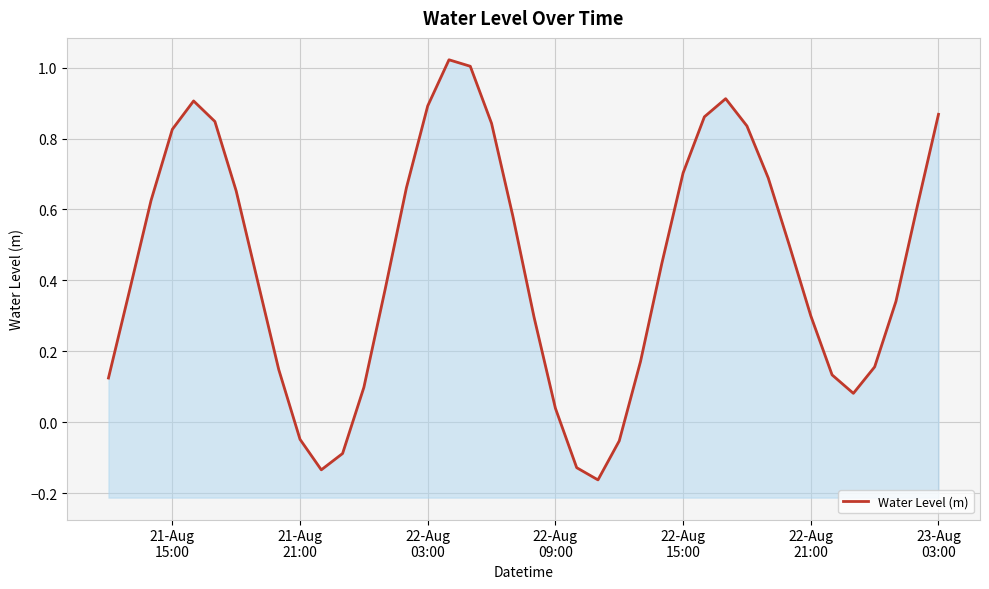

What is the smallest value displayed?

-0.2